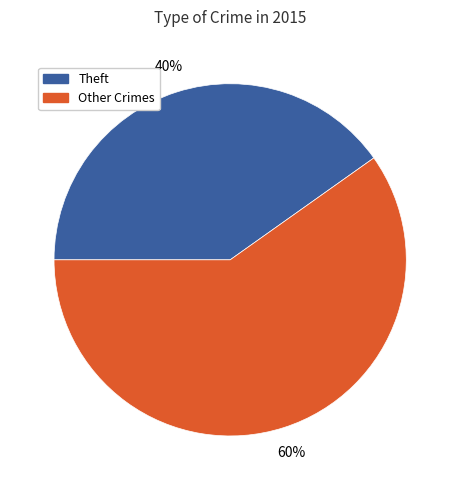

Rank the categories by value from highest to lowest.

Other Crimes, Theft